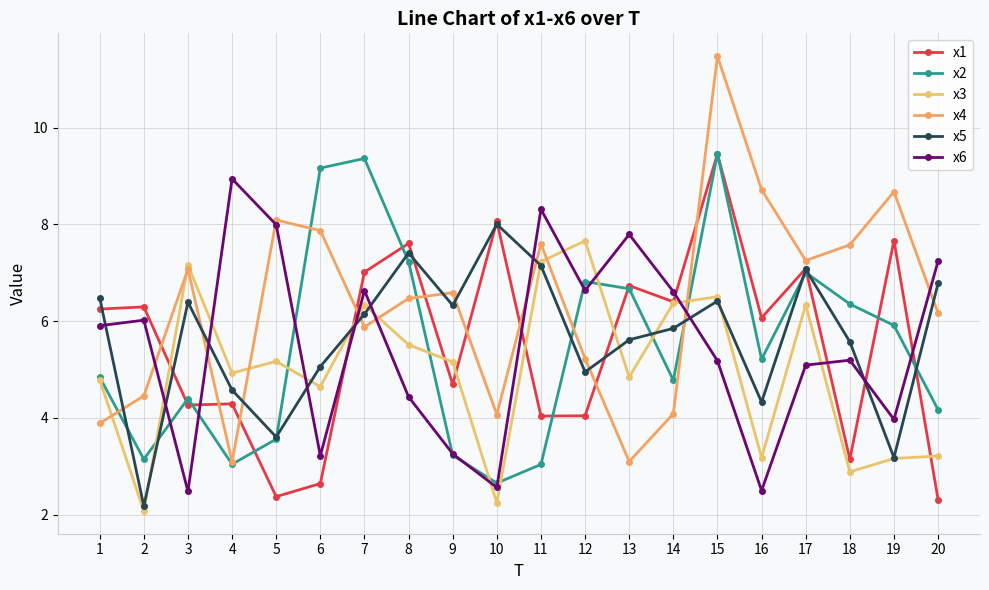

Which series has the widest spread of values?

x4